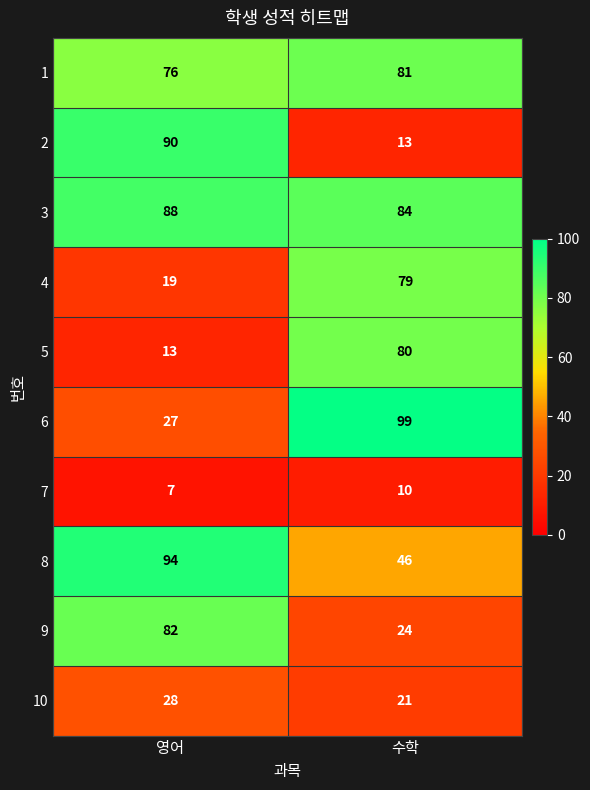

What is the minimum value shown in the chart?

7